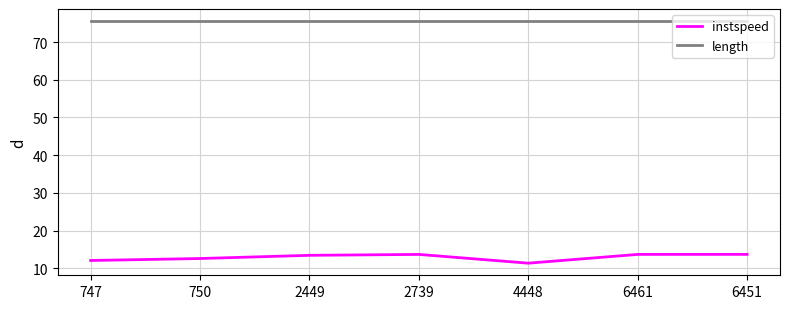

True or false: instspeed and length cross at least once.

False